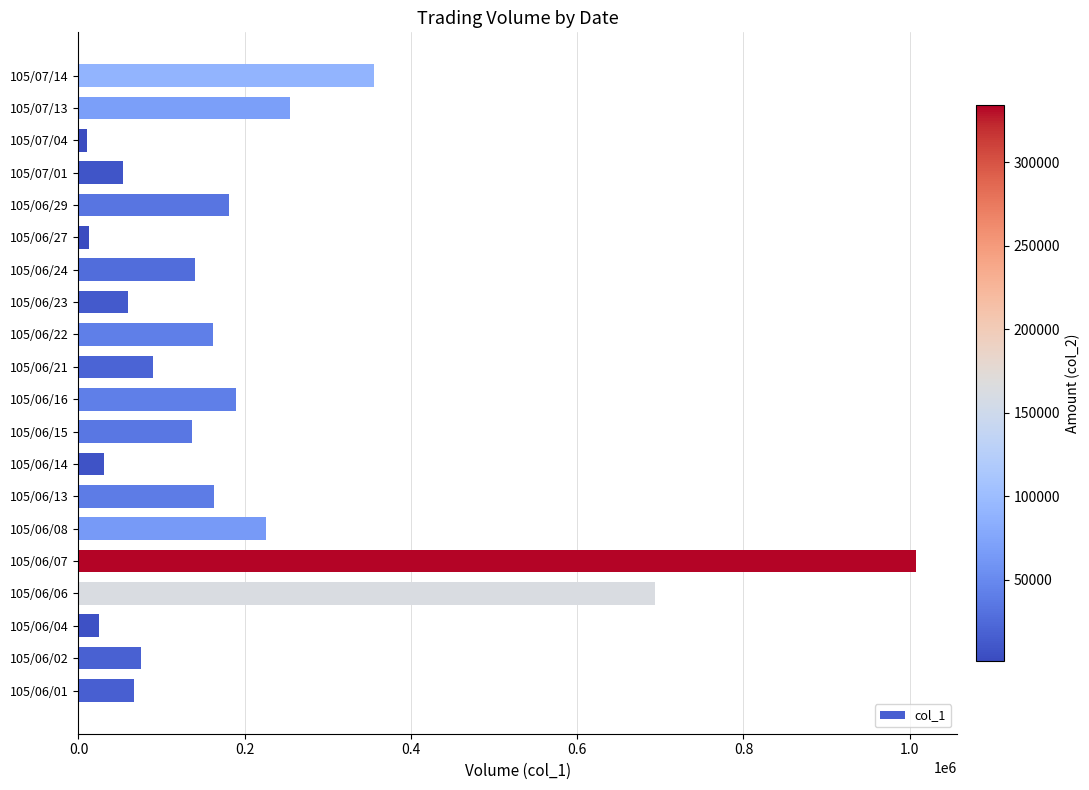

What is the difference between the maximum and minimum values?

997000